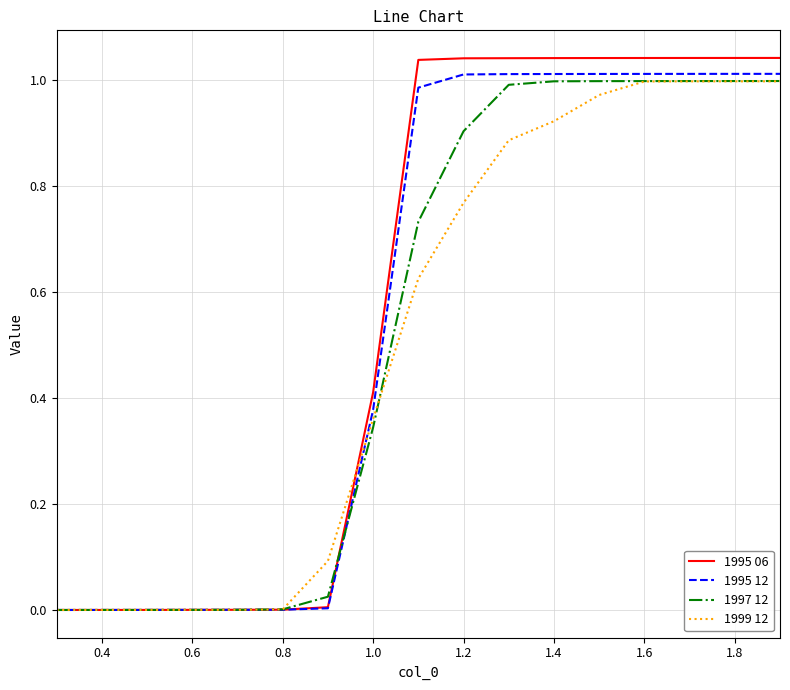

Which series has the largest range (max minus min)?

1995 06